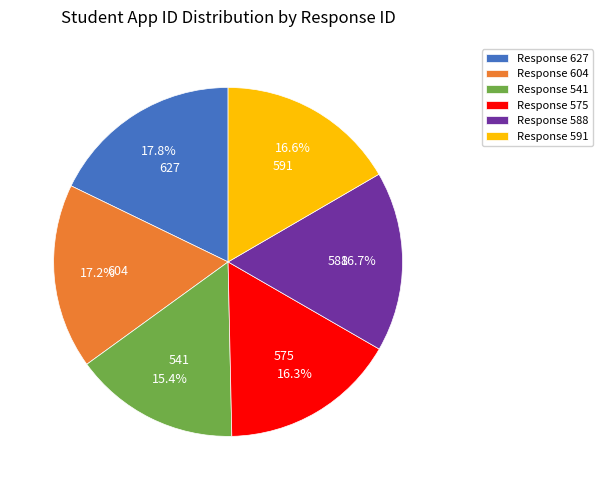

What is the largest slice in the pie chart?

Response 627